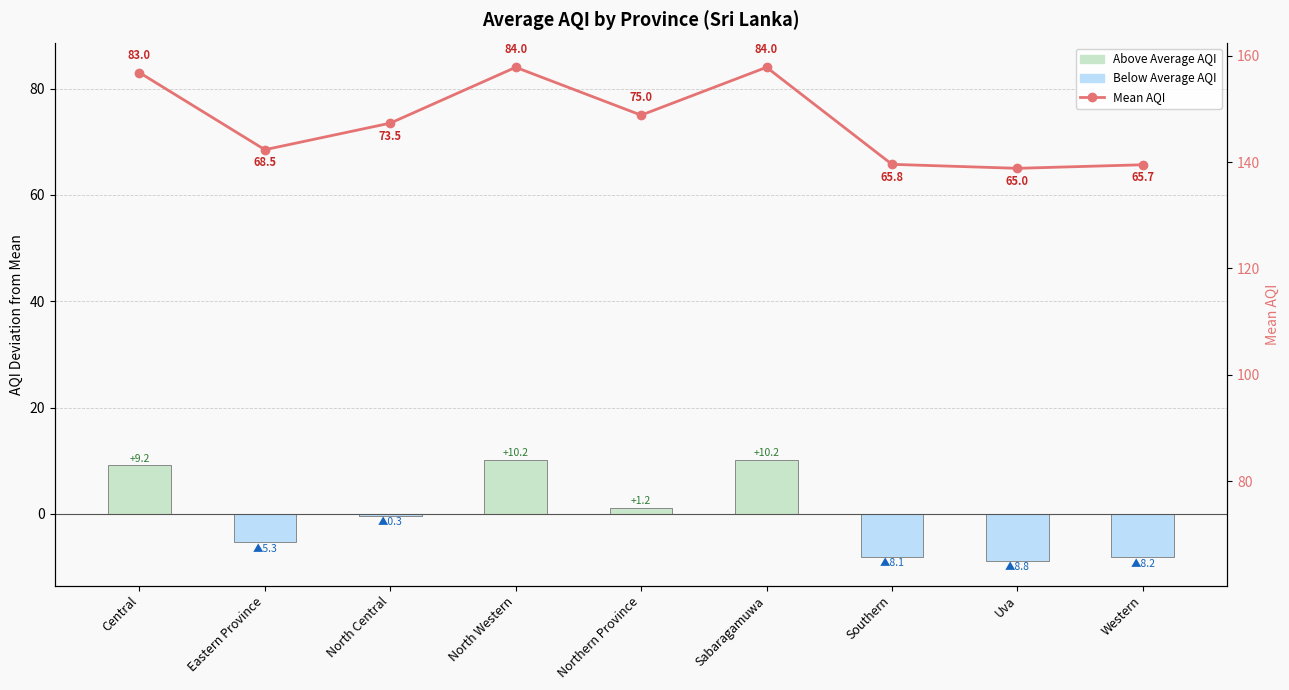

Is it true that Below Average AQI equals -0.3 at North Central?

True